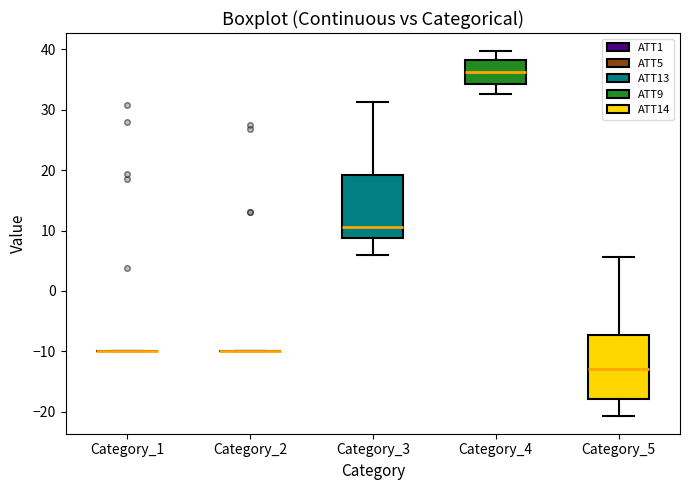

Reading left to right, read every box against the y-axis: the position of its median line, the range the box covers, and the ends of its whiskers. The values are not printed on the chart, so give them approximately, as read against the axis.

Category_1: box collapsed to a line at -10, whiskers -10 to -10
Category_2: box collapsed to a line at -10, whiskers -10 to -10
Category_3: median 11, box 9 to 19, whiskers 6 to 31
Category_4: median 36, box 34 to 38, whiskers 33 to 40
Category_5: median -13, box -18 to -7, whiskers -21 to 6